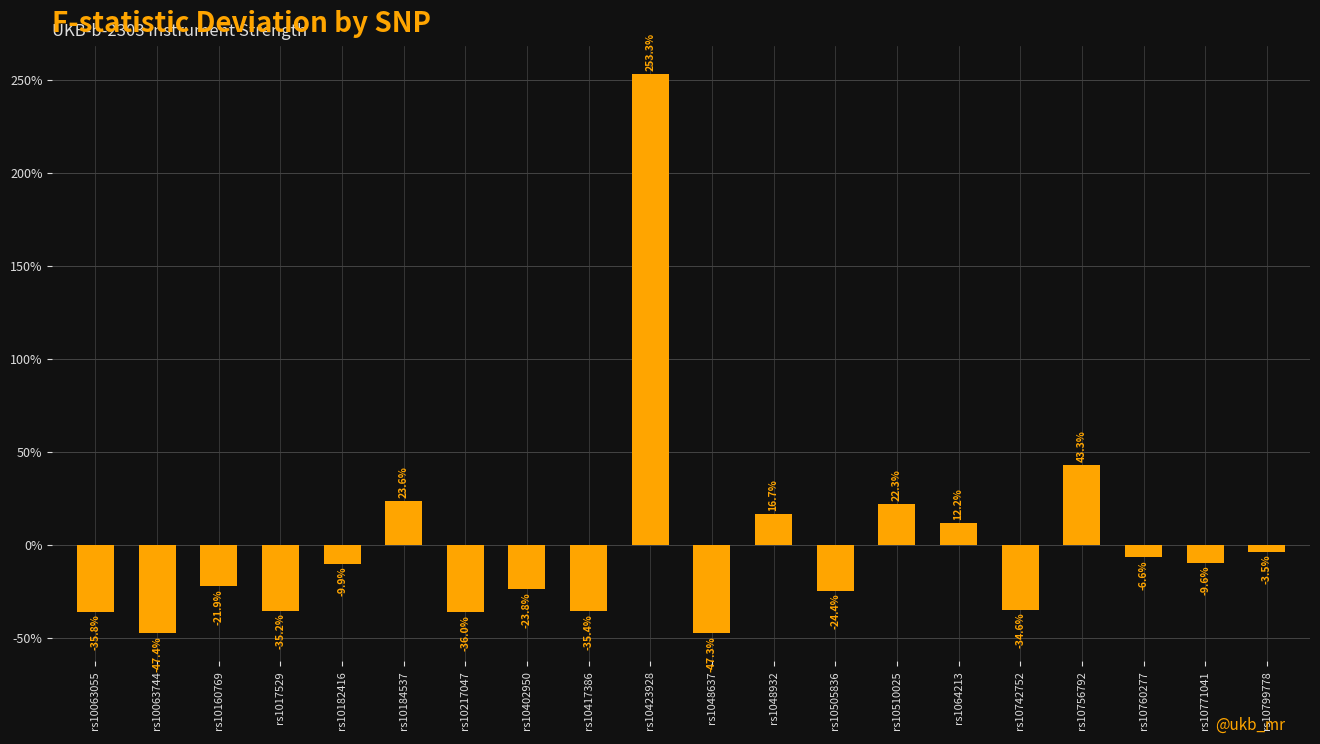

What is the minimum value shown in the chart?

-47.4